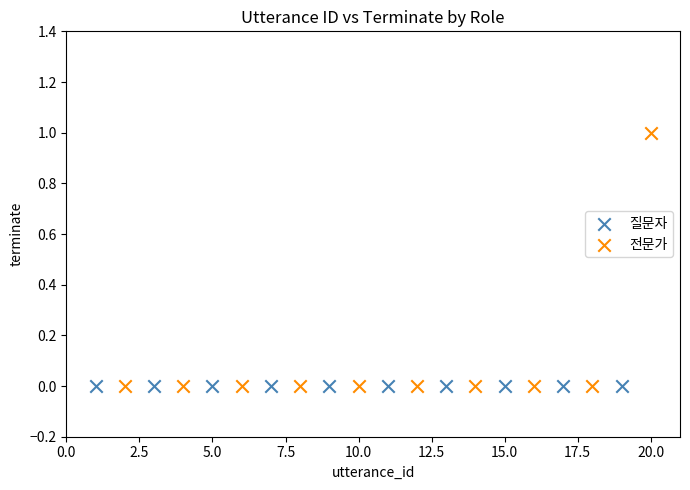

What are all the series names shown in the legend?

질문자, 전문가